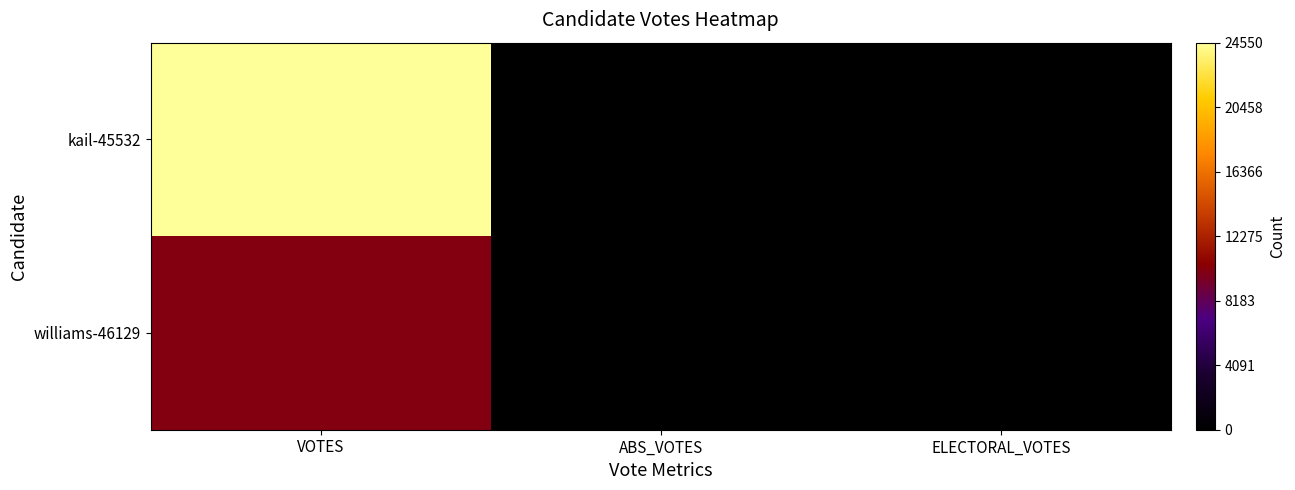

Reading left to right, list all the values displayed in this chart.

kail-45532: VOTES=24550	ABS_VOTES=0	ELECTORAL_VOTES=0
williams-46129: VOTES=10098	ABS_VOTES=0	ELECTORAL_VOTES=0